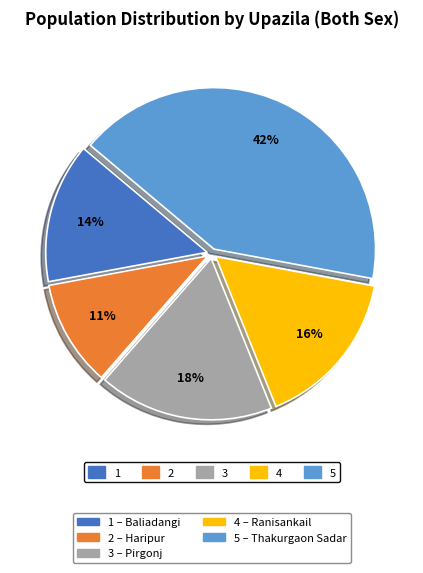

To the nearest percent, what is the average slice percentage?

20%